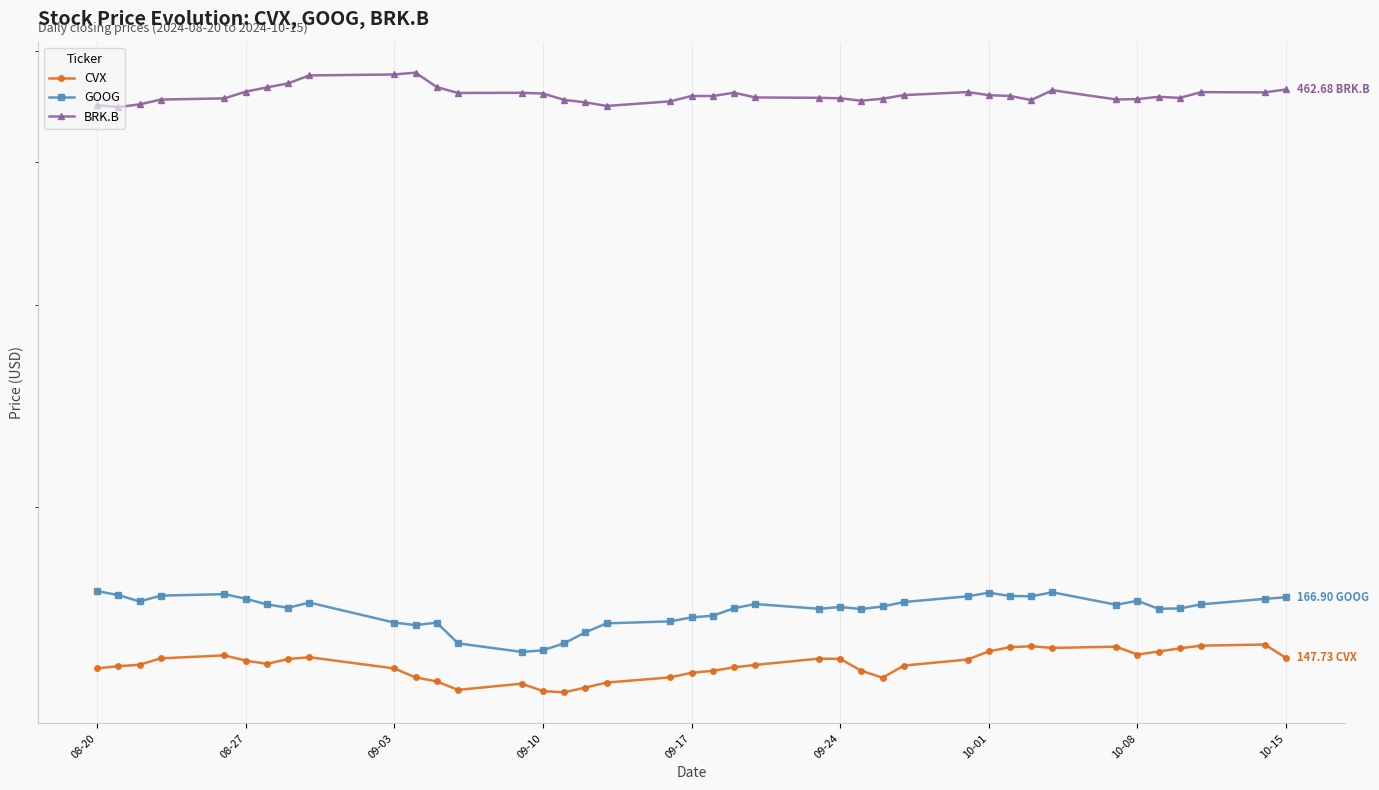

What is the maximum value shown in the chart?

478.6